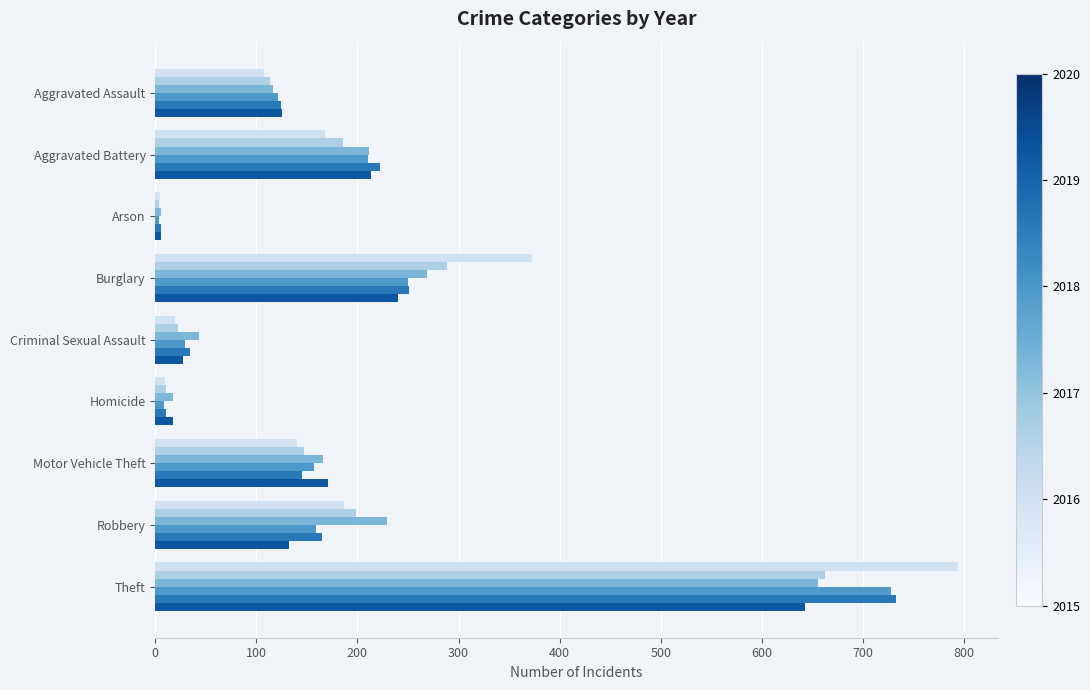

How many categories are shown in the chart?

9